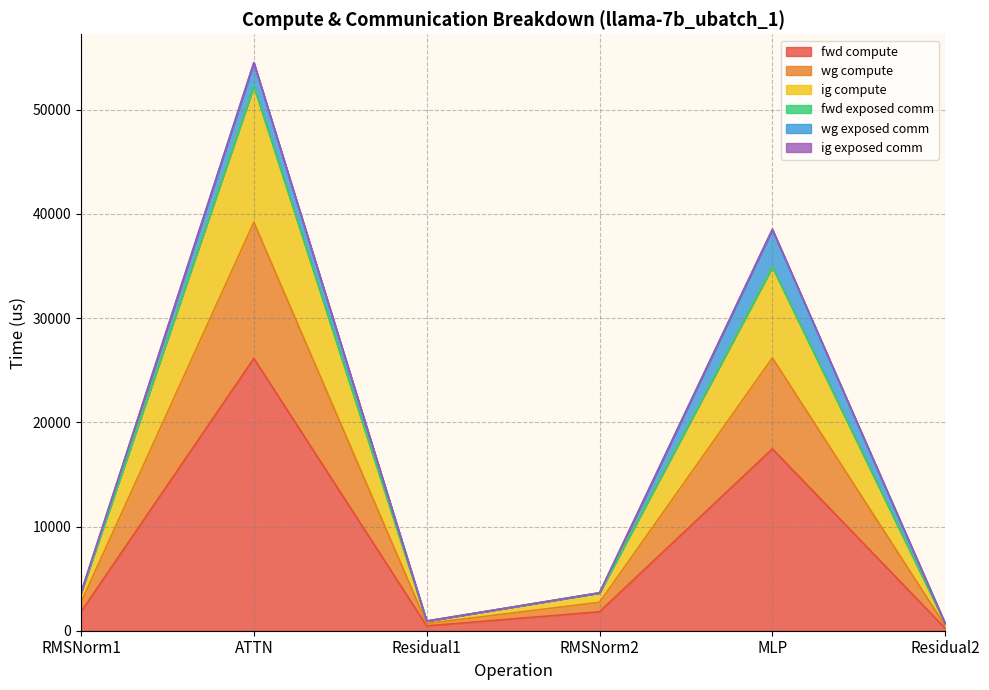

True or false: ig compute has a value of 6215.7 at RMSNorm1.

False